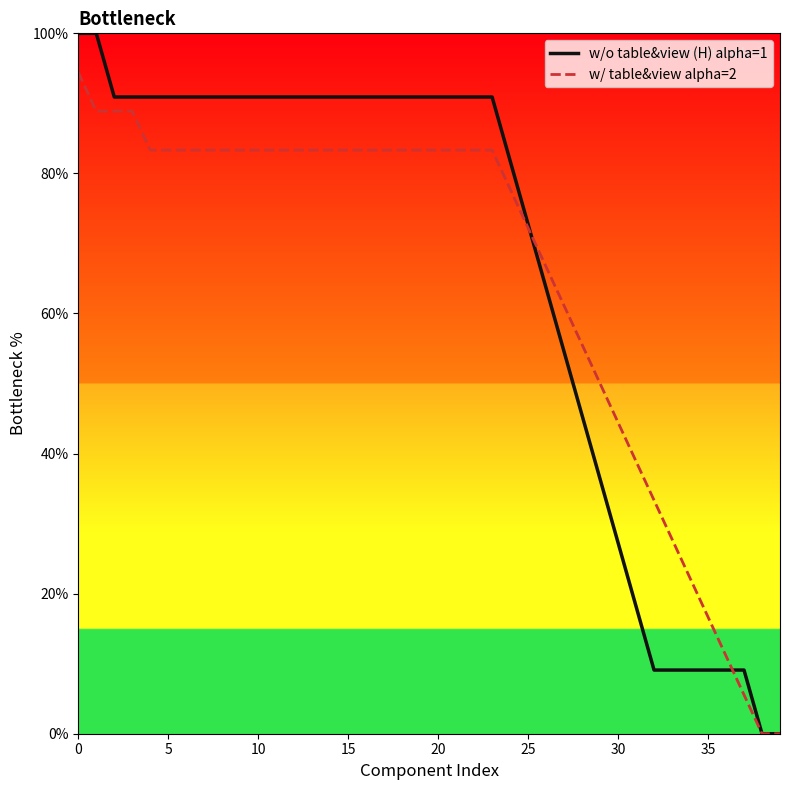

What is the greatest value displayed?

100.0